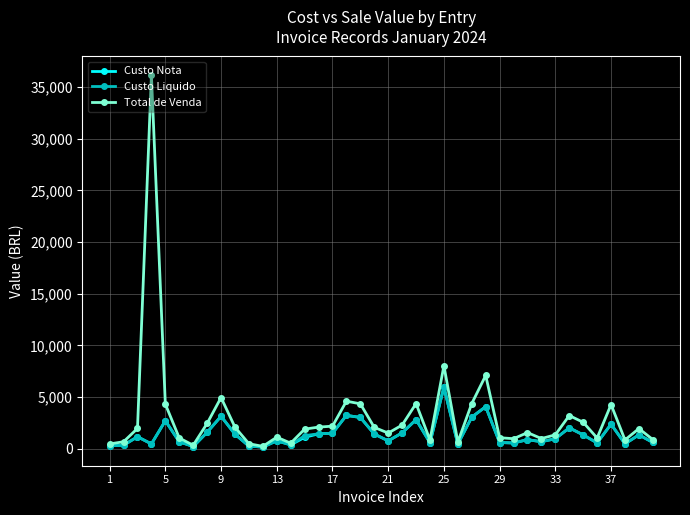

What is the difference between the maximum and minimum values in the Custo Nota series?

5801.8